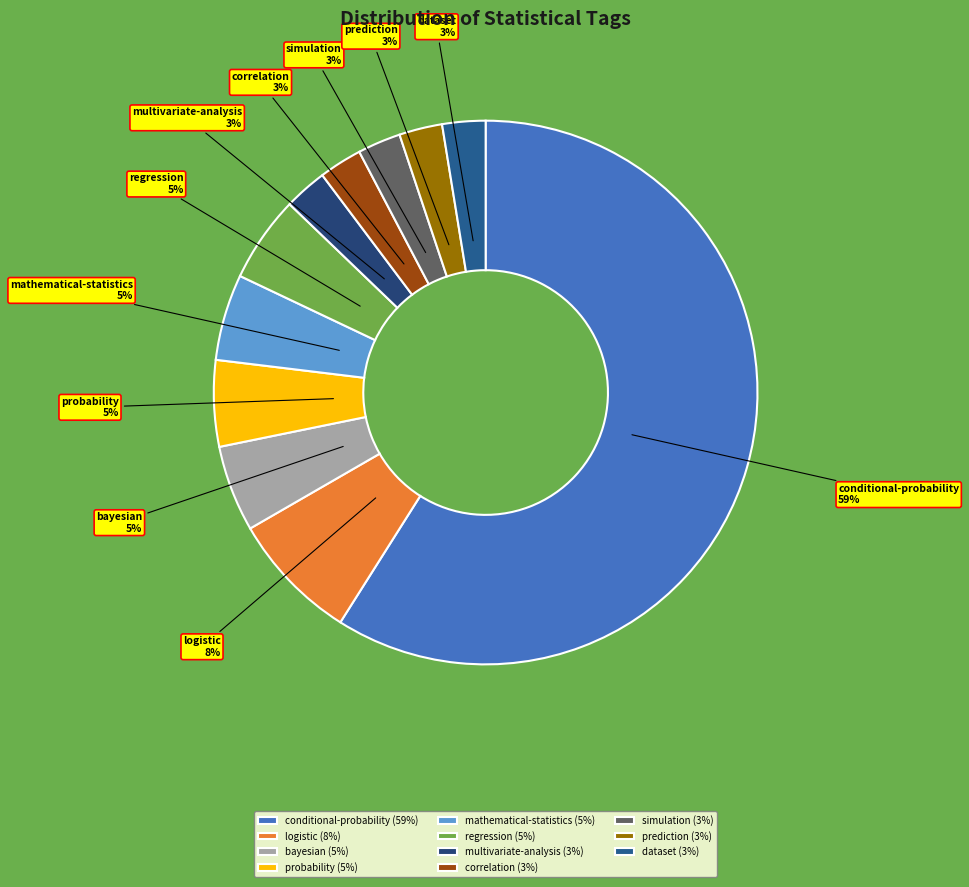

Is it true that mathematical-statistics is 5% of the pie?

True